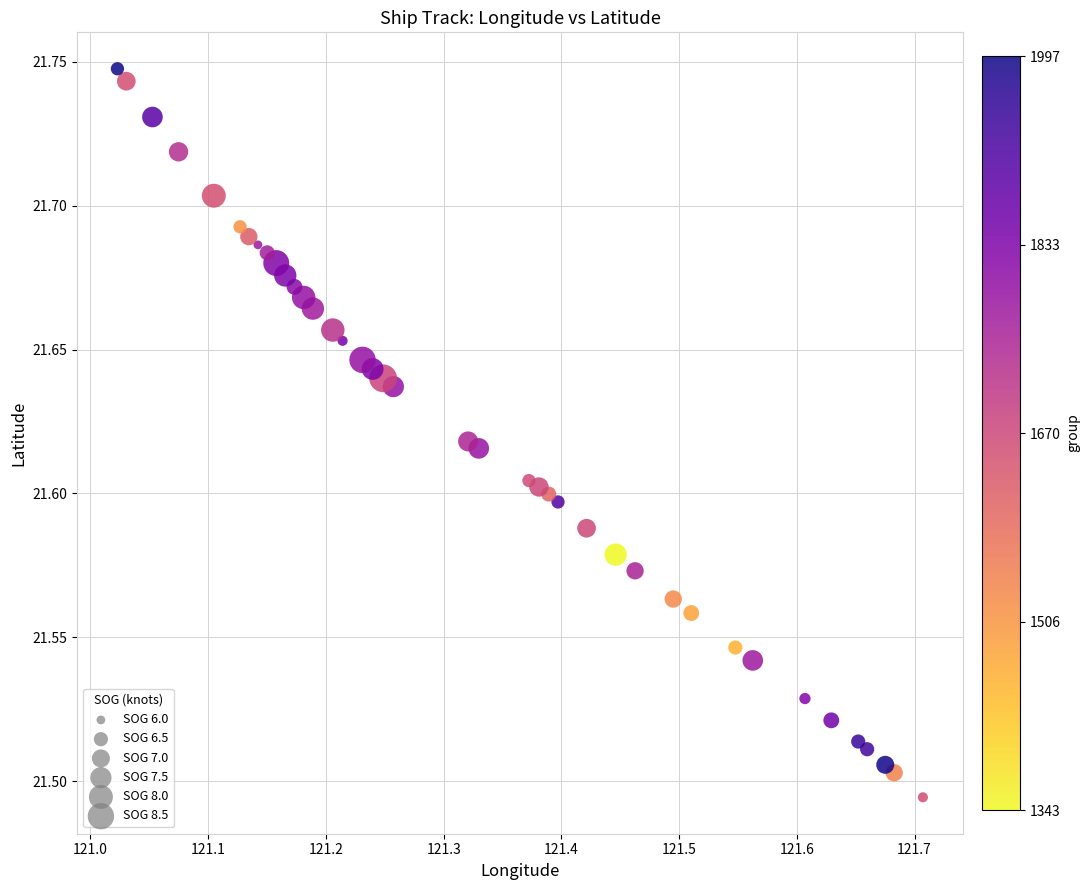

What is the range of X values (max minus min)?

0.7